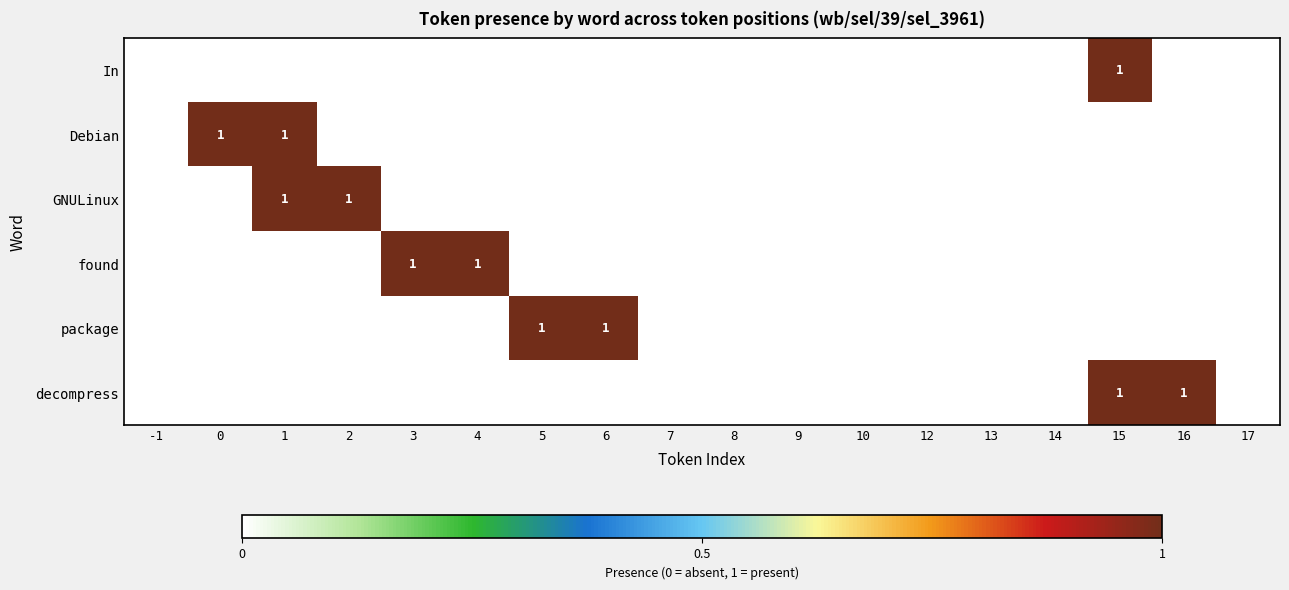

The GNULinux series shows 1 at 2. True or false?

True